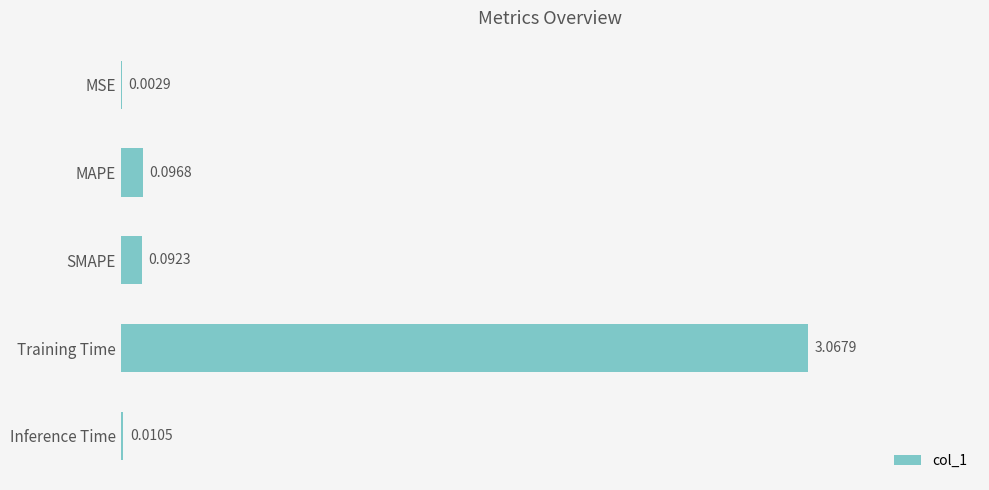

Which category has the highest value across all series?

Training Time